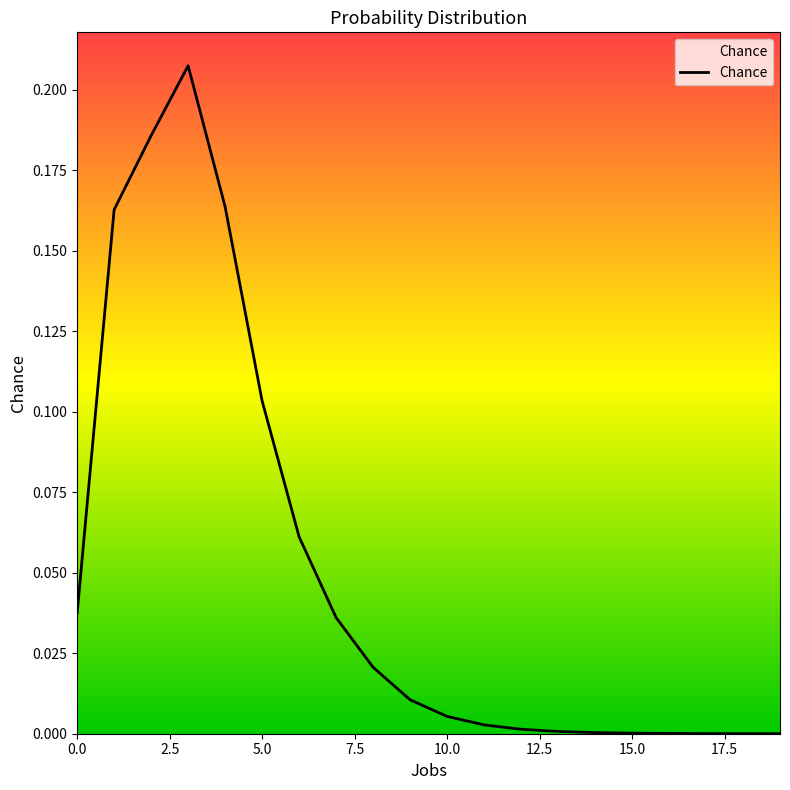

How many lines are shown in the chart?

1